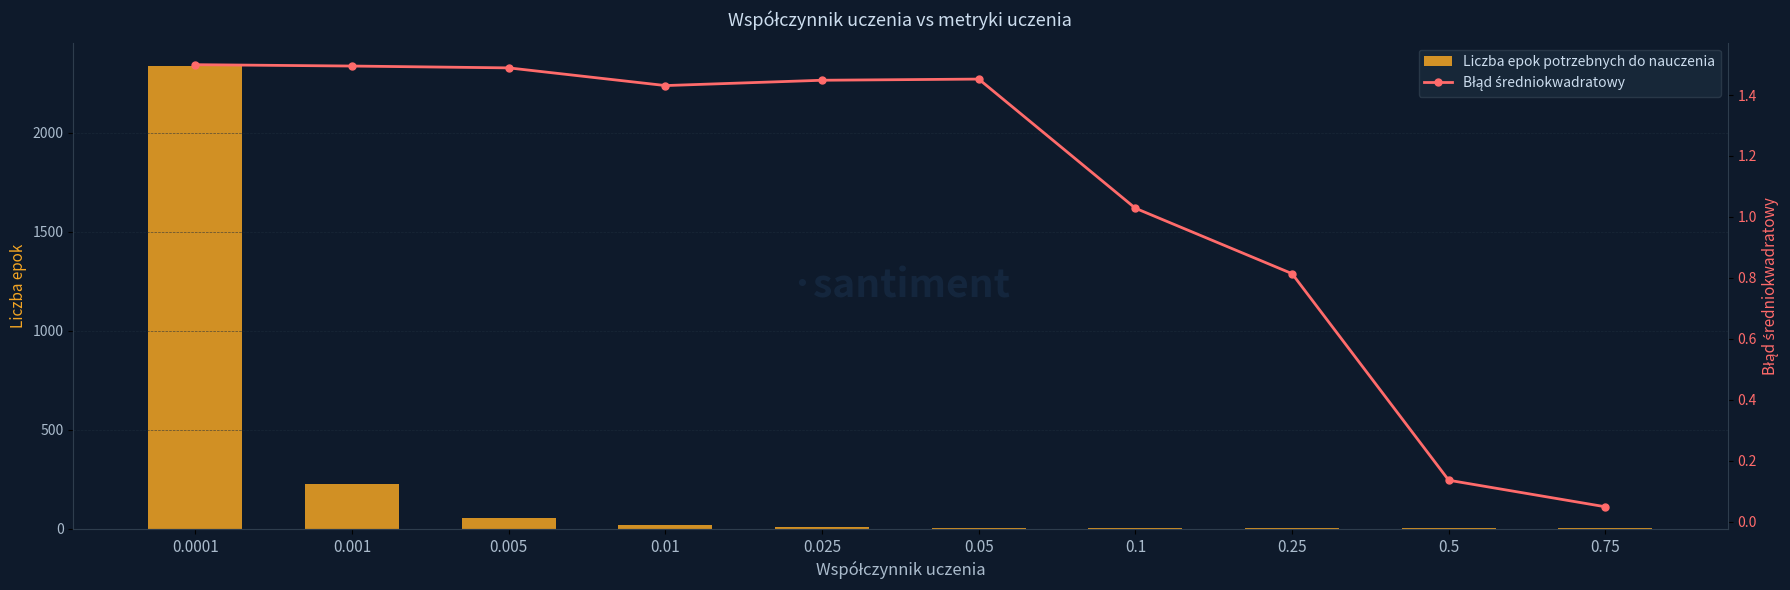

What is the total value across all series at 0.0001?

2339.5